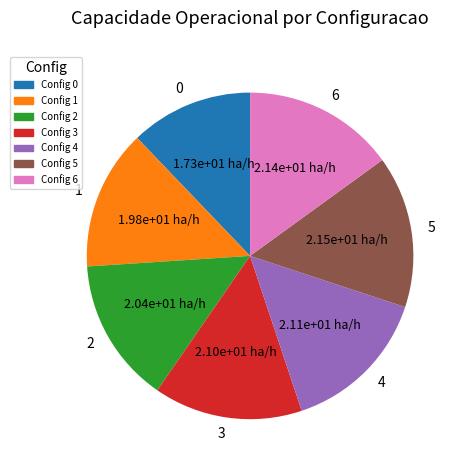

True or false: 5 accounts for 28% of the total.

False